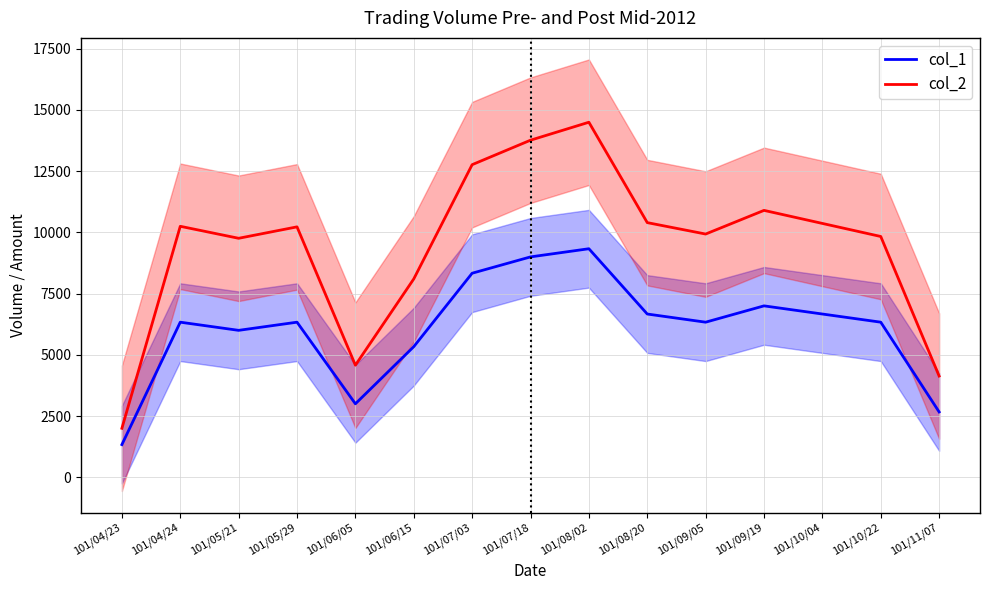

Reading left to right, list all the values displayed in this chart.

col_1: 1333.3	6333.3	6000.0	6333.3	3000.0	5333.3	8333.3	9000.0	9333.3	6666.7	6333.3	7000.0	6666.7	6333.3	2666.7
col_2: 2000.0	10250.0	9760.0	10226.7	4576.7	8100.0	12766.7	13766.7	14500.0	10400.0	9933.3	10900.0	10366.7	9833.3	4133.3